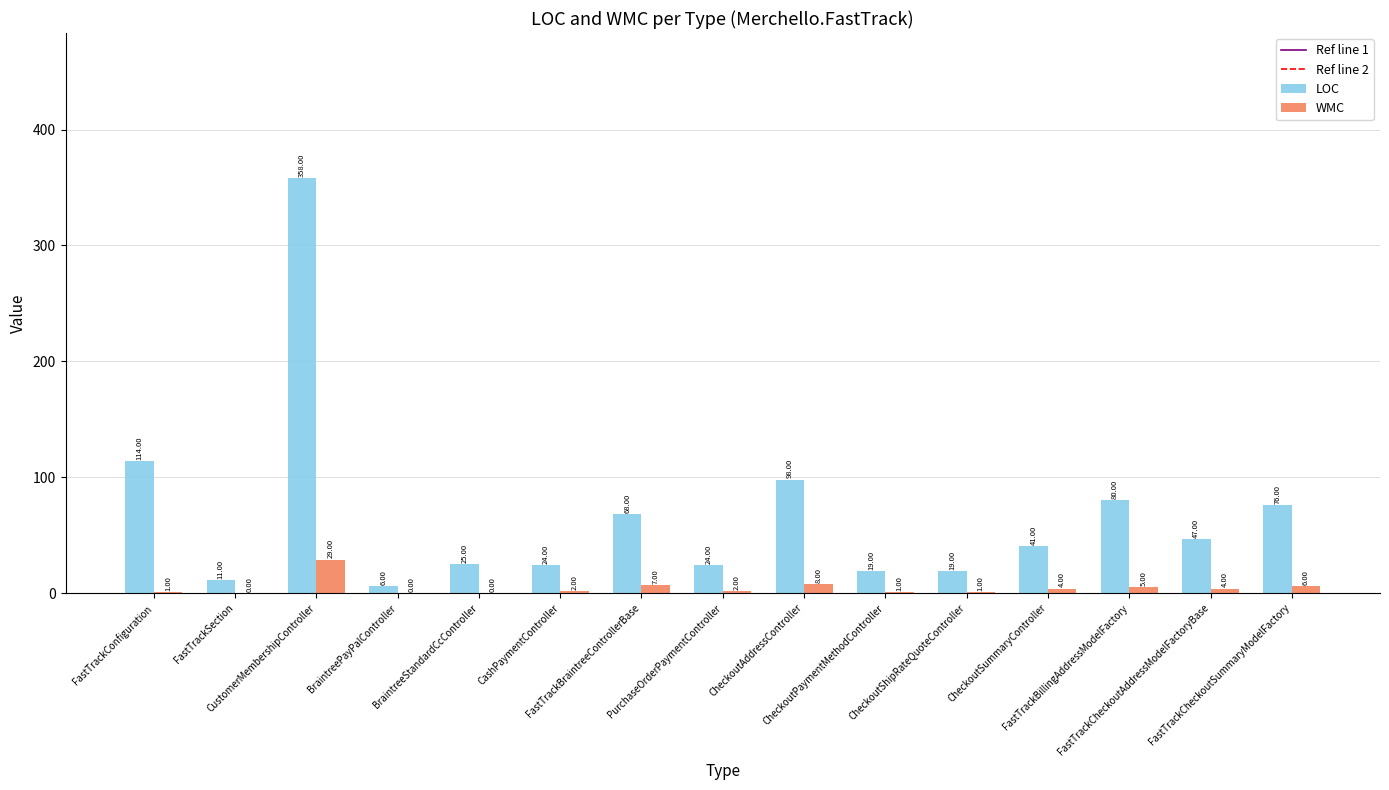

Is it true that LOC equals 39 at PurchaseOrderPaymentController?

False